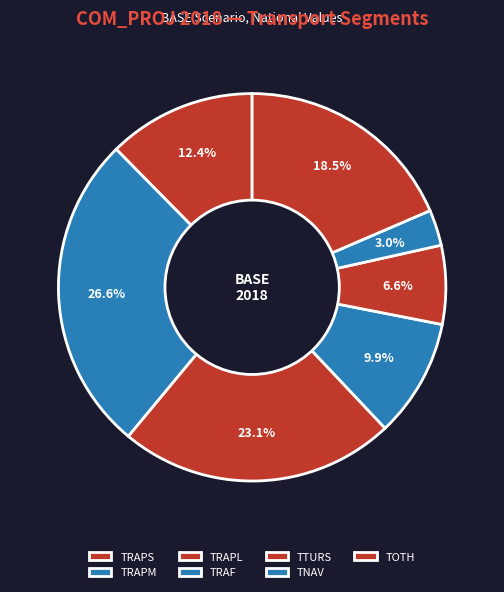

Rank the categories by value from highest to lowest.

TRAPM, TRAPL, TOTH, TRAPS, TRAF, TTURS, TNAV